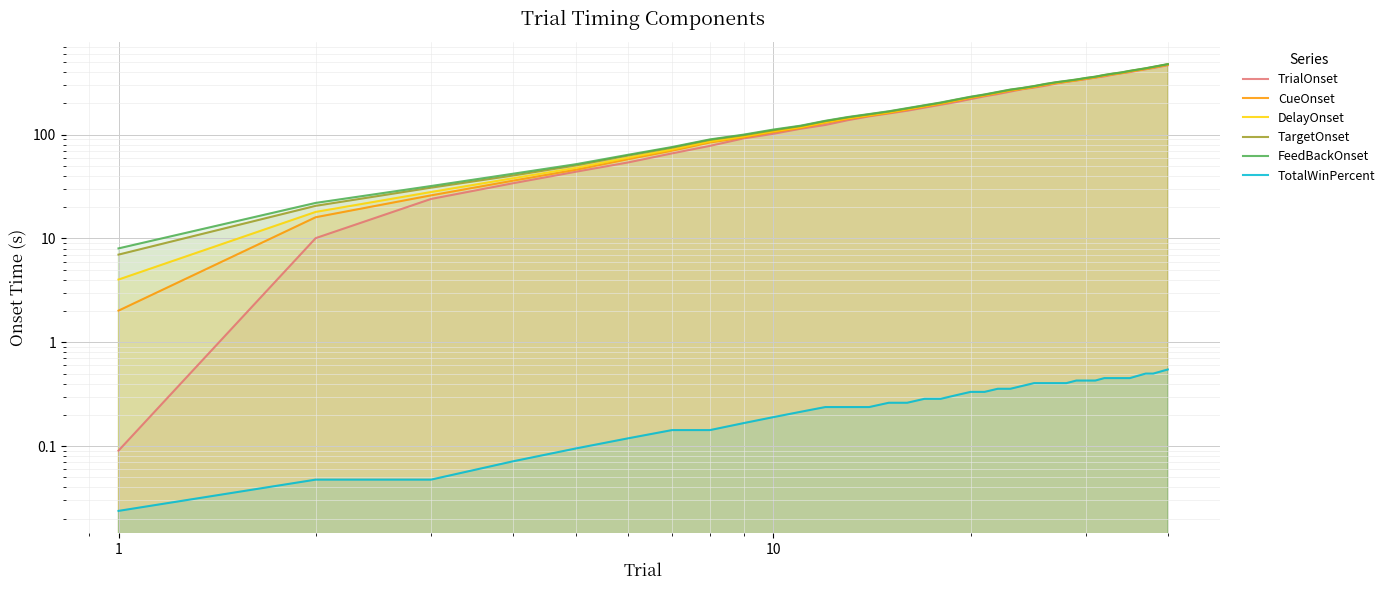

Reading right to left, list all the values displayed in this chart.

TrialOnset: 466.0	452.0	438.0	426.0	414.0	400.0	390.0	378.0	364.0	354.0	342.0	332.0	322.0	310.0	296.0	284.0	274.0	260.0	246.0	234.0	220.0	206.0	194.0	182.0	170.0	160.0	150.0	138.0	124.0	114.0	102.0	92.0	78.0	66.0	54.0	44.0	34.0	24.0	10.1	0.1
CueOnset: 472.0	458.0	444.0	430.0	418.0	406.0	392.0	382.0	370.0	356.0	346.0	334.0	324.0	314.0	302.0	288.0	276.0	266.0	252.0	238.0	226.0	212.0	198.0	186.0	174.0	162.0	152.0	142.0	130.0	116.0	106.0	94.0	84.0	70.0	58.0	46.0	36.0	26.0	16.0	2.0
DelayOnset: 474.0	460.0	446.0	432.0	420.0	408.0	394.0	384.0	372.0	358.0	348.0	336.0	326.0	316.0	304.0	290.0	278.0	268.0	254.0	240.0	228.0	214.0	200.0	188.0	176.0	164.0	154.0	144.0	132.0	118.0	108.0	96.0	86.0	72.0	60.0	48.0	38.0	28.0	18.0	4.0
TargetOnset: 476.8	462.5	448.8	434.8	422.8	410.6	396.6	386.4	374.9	360.8	350.6	338.6	328.3	319.0	306.5	292.8	280.9	270.3	256.3	242.5	230.3	216.8	202.4	190.8	178.6	166.8	156.8	146.8	135.0	120.9	110.3	98.8	89.0	74.9	63.0	50.6	40.4	30.9	20.6	7.0
FeedBackOnset: 478.0	464.0	450.0	436.0	424.0	412.0	398.0	388.0	376.0	362.0	352.0	340.0	330.0	320.0	308.0	294.0	282.0	272.0	258.0	244.0	232.0	218.0	204.0	192.0	180.0	168.0	158.0	148.0	136.0	122.0	112.0	100.0	90.0	76.0	64.0	52.0	42.0	32.0	22.0	8.0
TotalWinPercent: 0.5	0.5	0.5	0.5	0.5	0.5	0.5	0.5	0.5	0.4	0.4	0.4	0.4	0.4	0.4	0.4	0.4	0.4	0.4	0.3	0.3	0.3	0.3	0.3	0.3	0.3	0.2	0.2	0.2	0.2	0.2	0.2	0.1	0.1	0.1	0.1	0.1	0.0	0.0	0.0